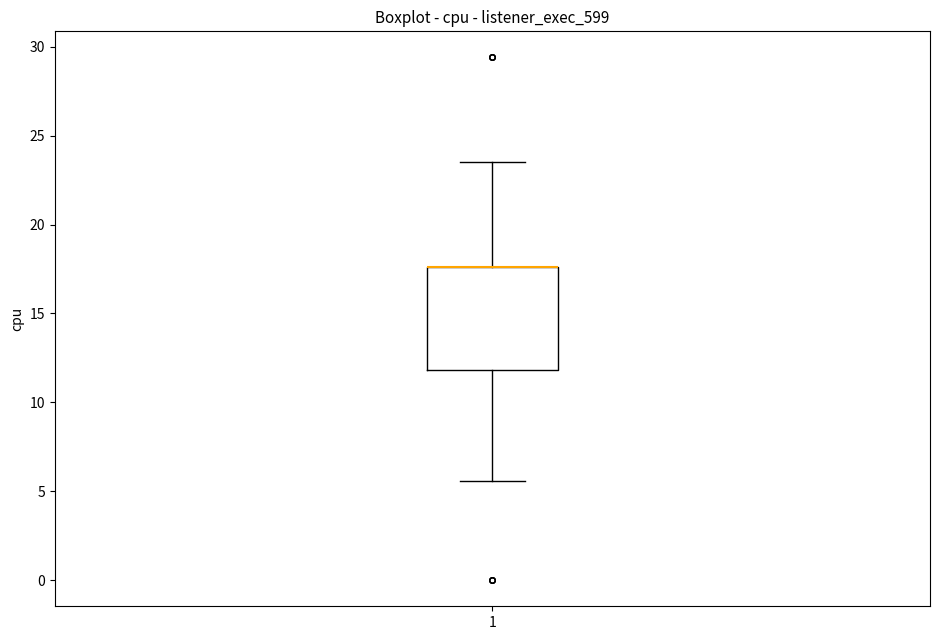

Where does the lower whisker of the box at x = 1 end on the y-axis? The values are not printed on the chart, so give them approximately, as read against the axis.

5.5